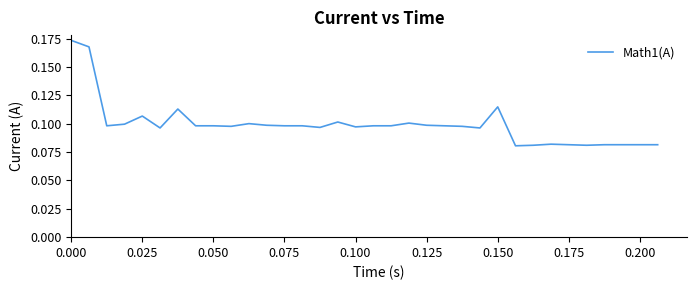

What is the difference between the maximum and minimum values?

0.1